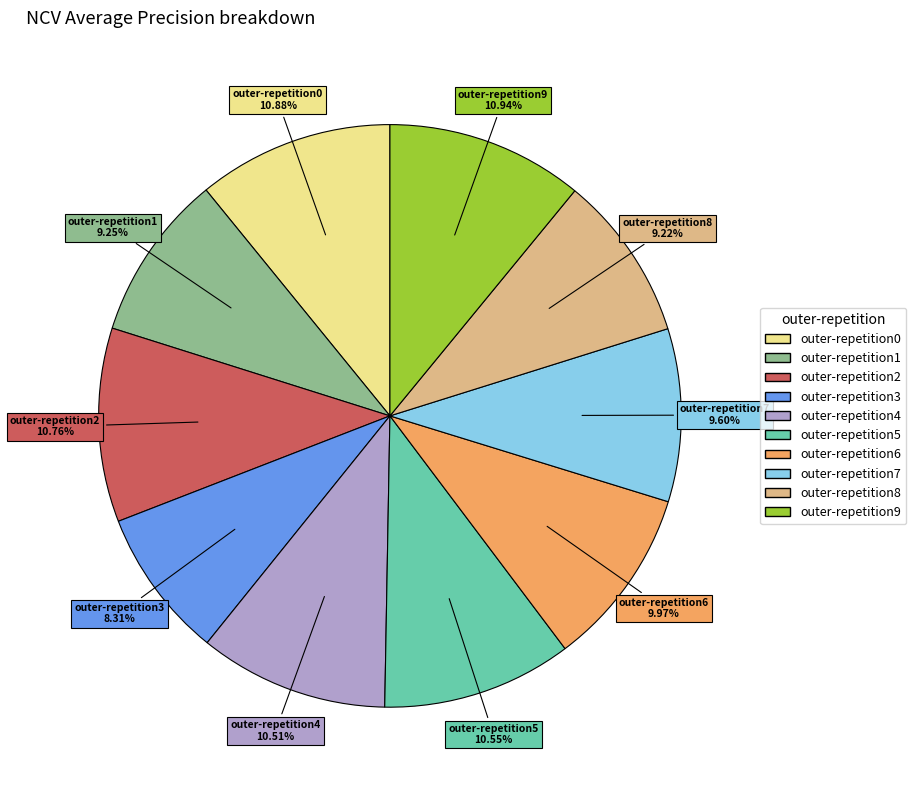

Which slice is the smallest?

outer-repetition3